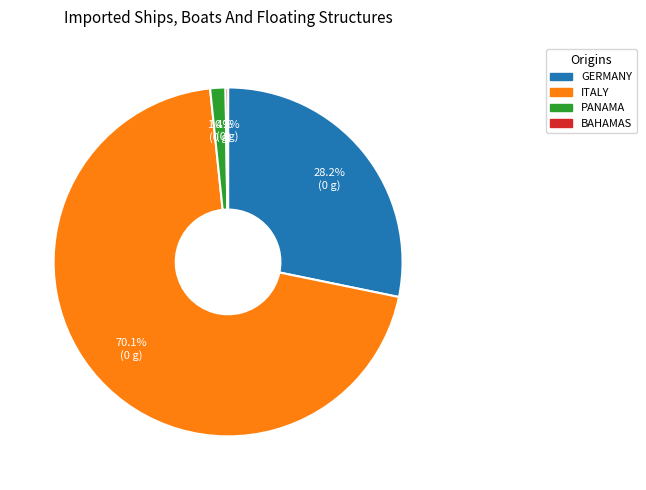

Is there a majority slice in this chart?

Yes